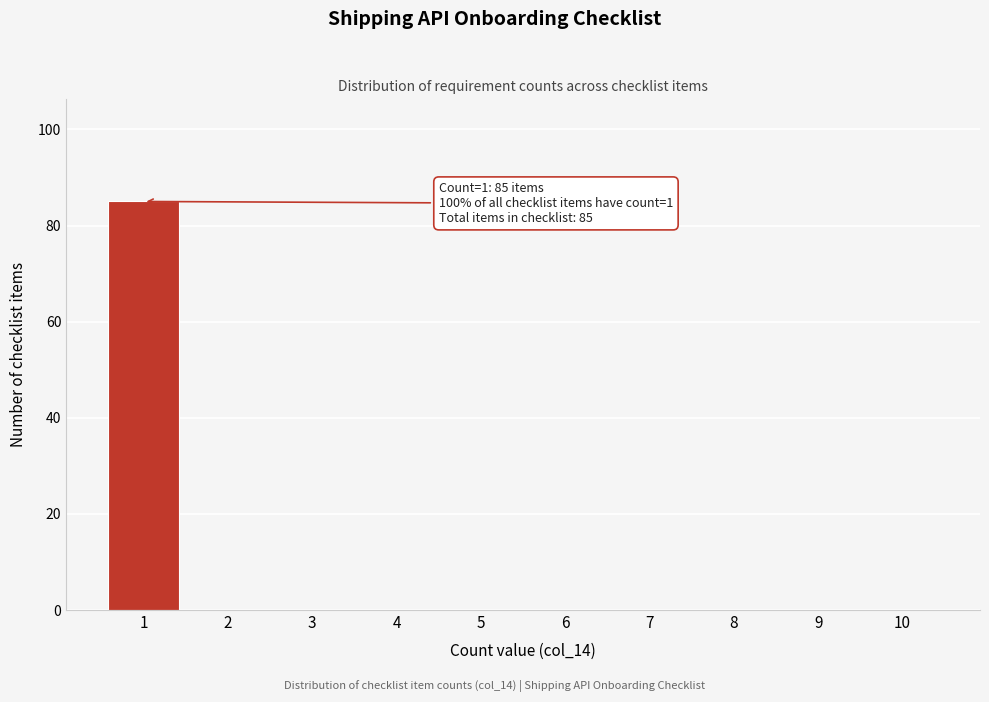

Reading left to right, what are all the values shown in this chart?

1=85	2=0	3=0	4=0	5=0	6=0	7=0	8=0	9=0	10=0